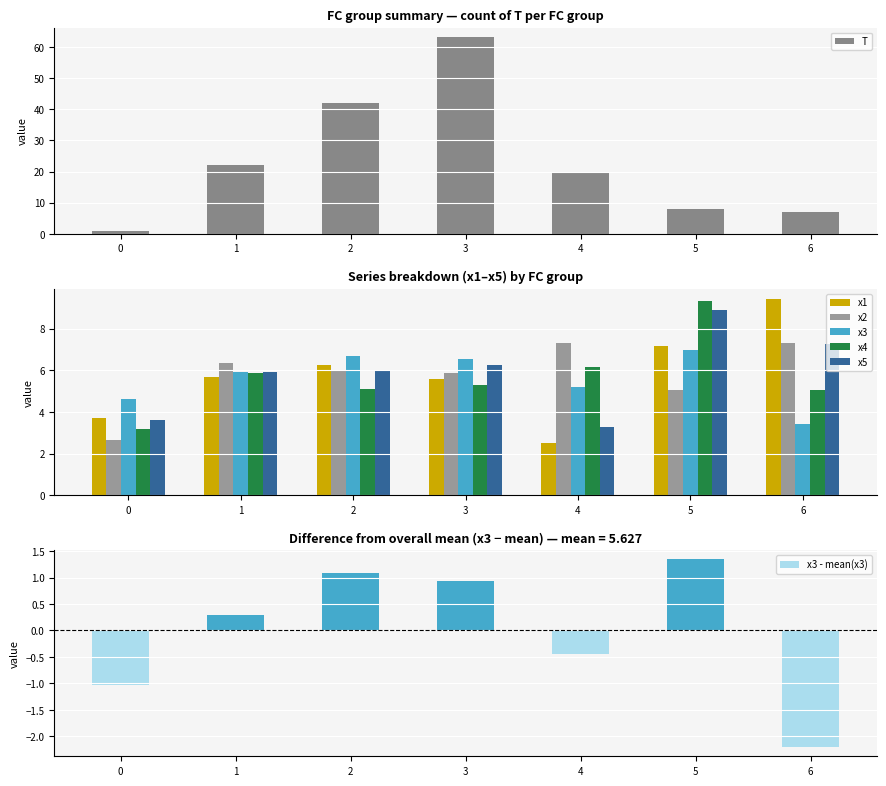

What is the average value of the T series?

23